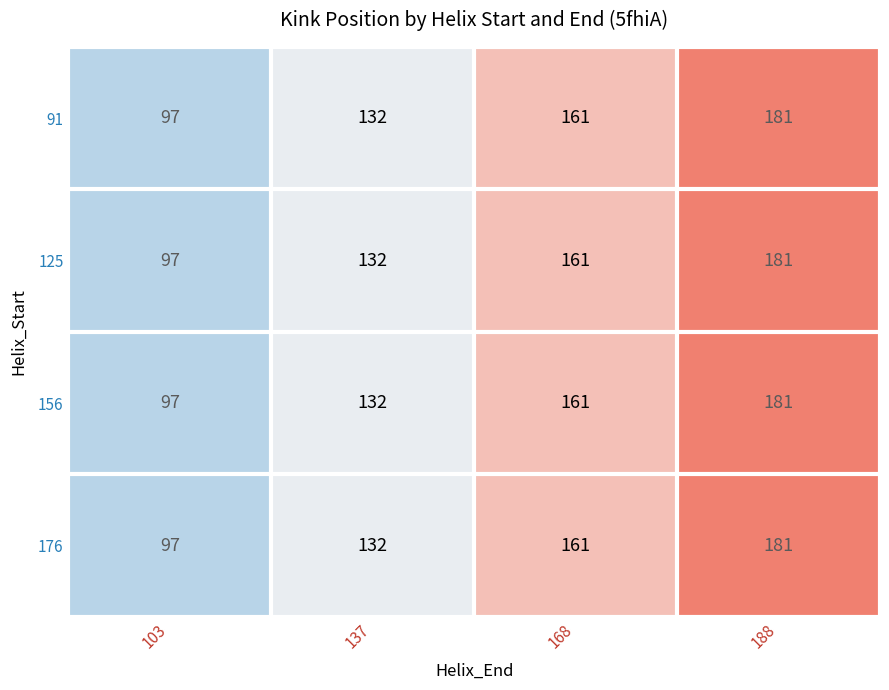

How many data points in 176 are less than 161?

2